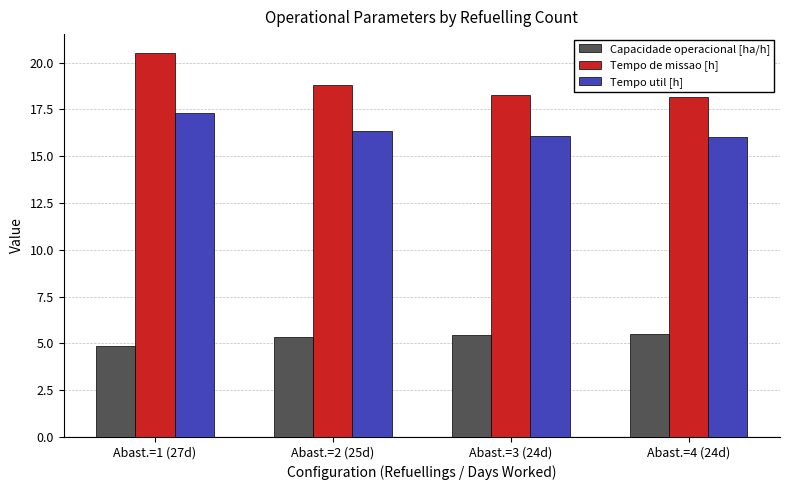

What value does the Capacidade operacional [ha/h] series have at Abast.=1 (27d)?

4.9